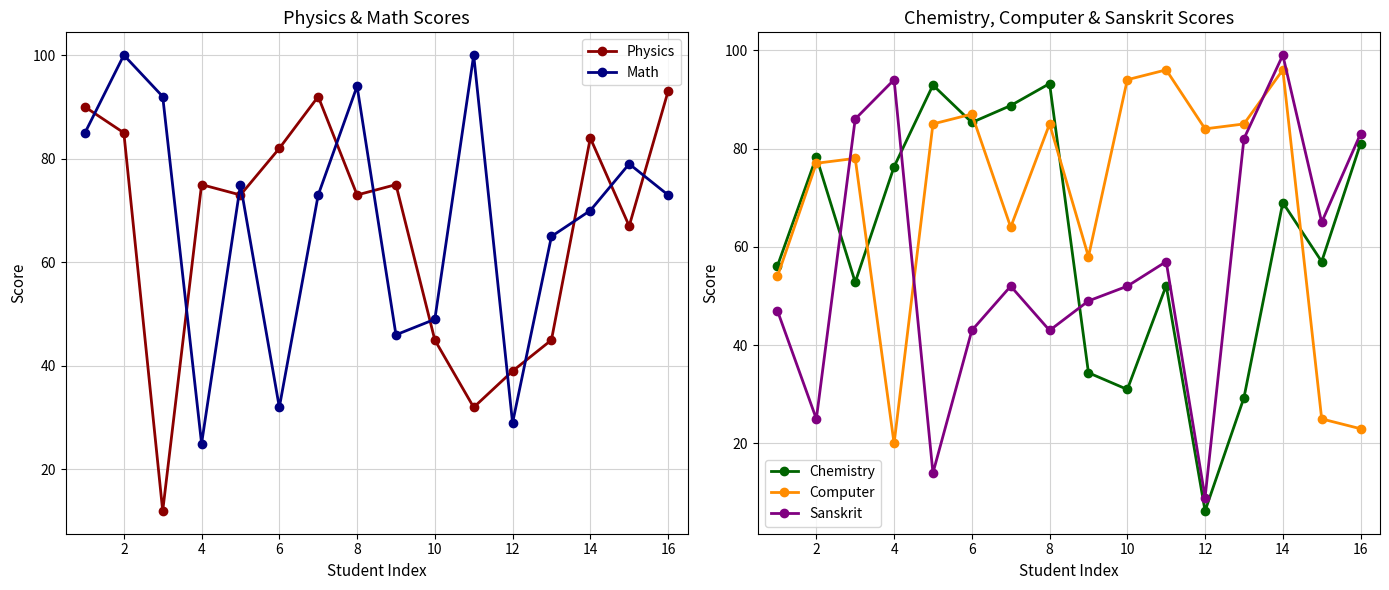

The value of Sanskrit at 6 is 43.0. True or false?

True